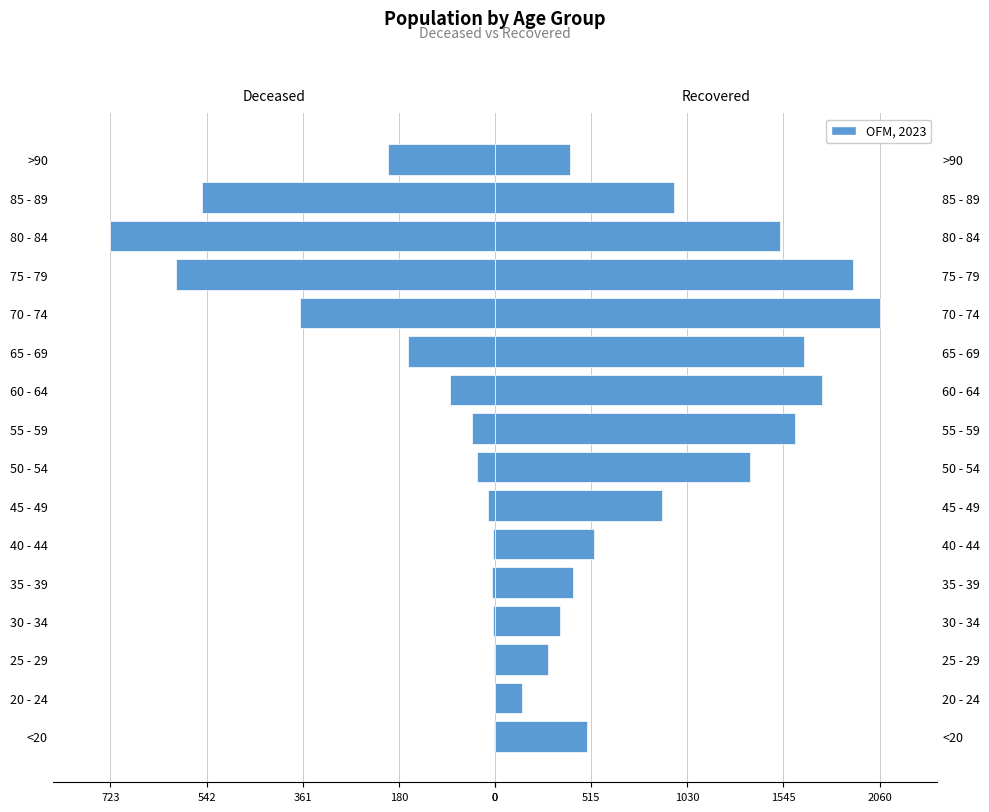

Reading left to right, transcribe all the data shown in this chart.

patients_deceased: -2	0	-1	-3	-6	-3	-14	-34	-44	-85	-163	-366	-599	-723	-551	-202
patients_recovered: 495	143	283	346	420	528	895	1366	1605	1749	1655	2060	1915	1525	960	403